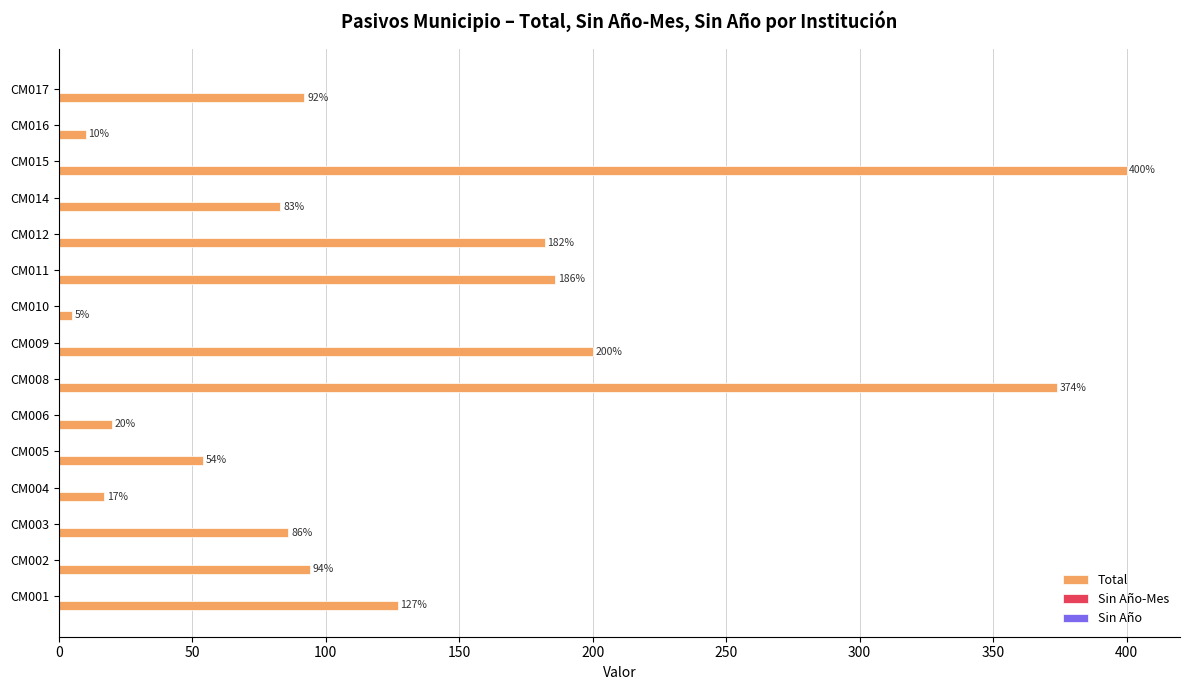

What is the ratio of the value at CM015 to the value at CM006?

20.0